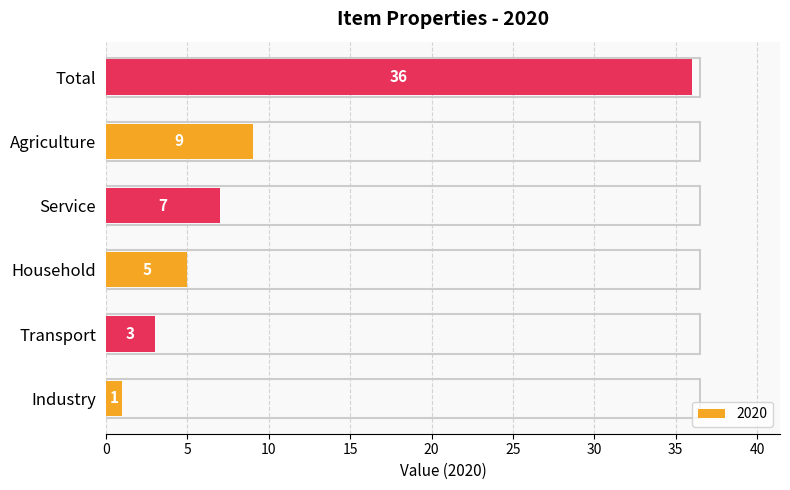

Approximately how many times larger is the value at Total compared to Industry?

36.0